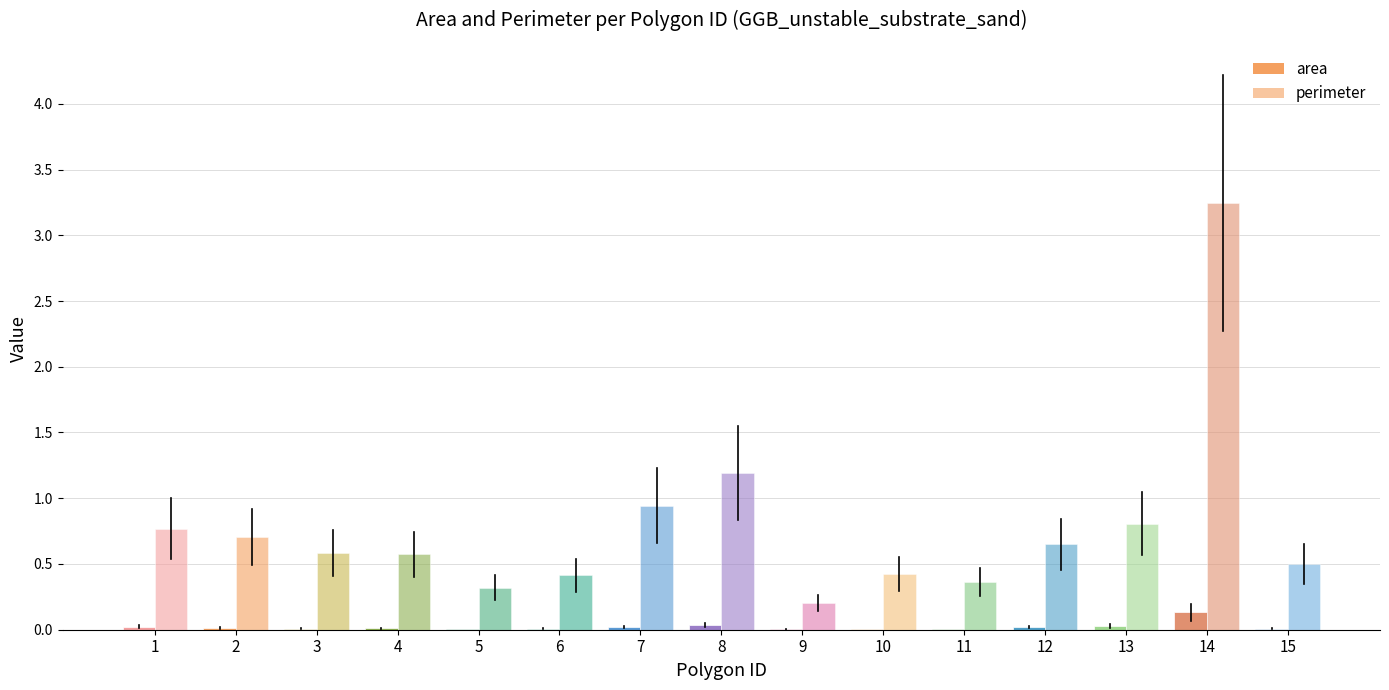

What are all the series names shown in the legend?

area, perimeter